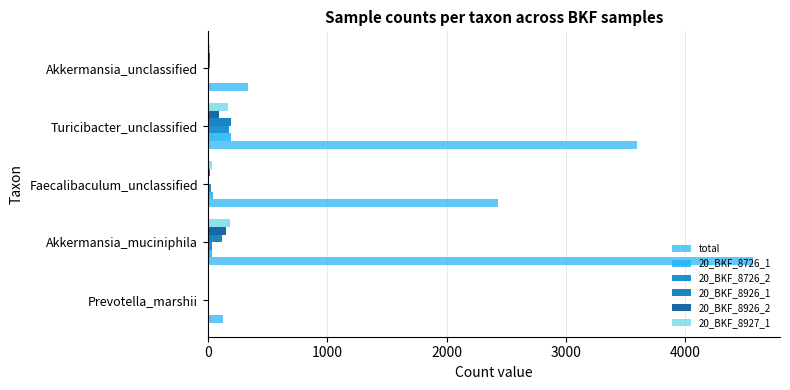

What are all the series names shown in the legend?

total, 20_BKF_8726_1, 20_BKF_8726_2, 20_BKF_8926_1, 20_BKF_8926_2, 20_BKF_8927_1